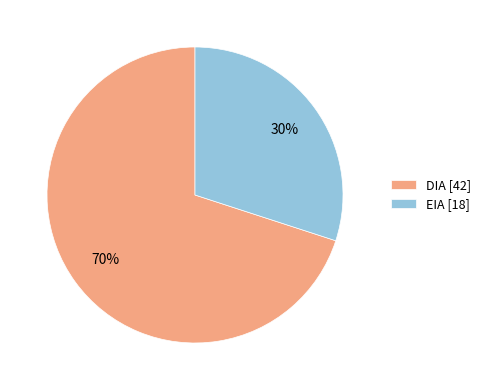

Is the sum of DIA [42] and EIA [18] greater than half?

Yes